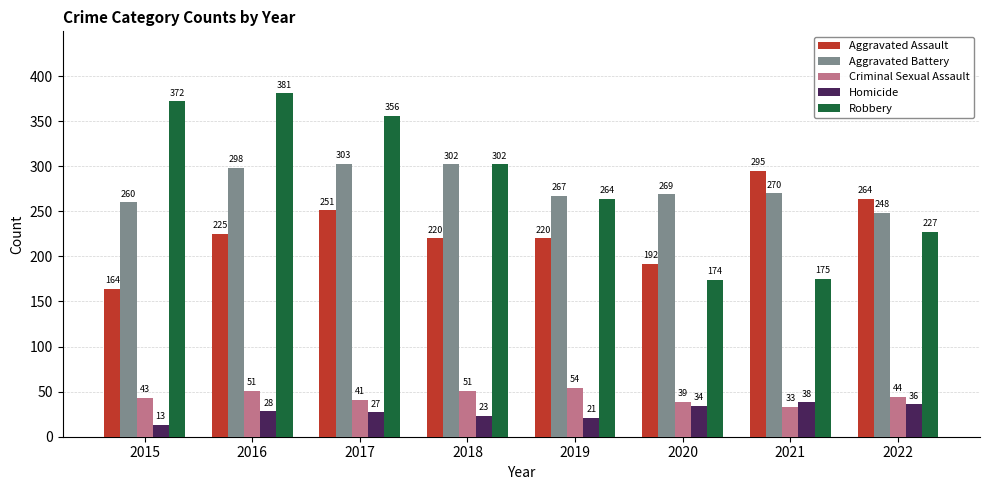

What is the difference between the second highest and minimum values in the Homicide series?

23